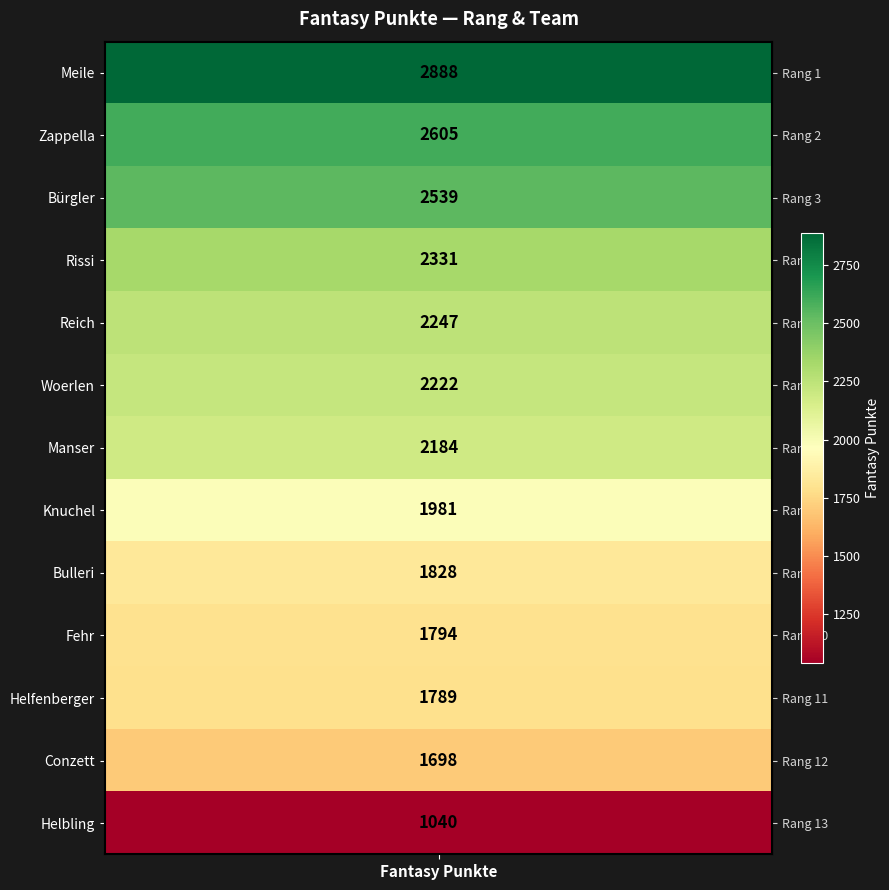

What is the greatest value displayed?

2888